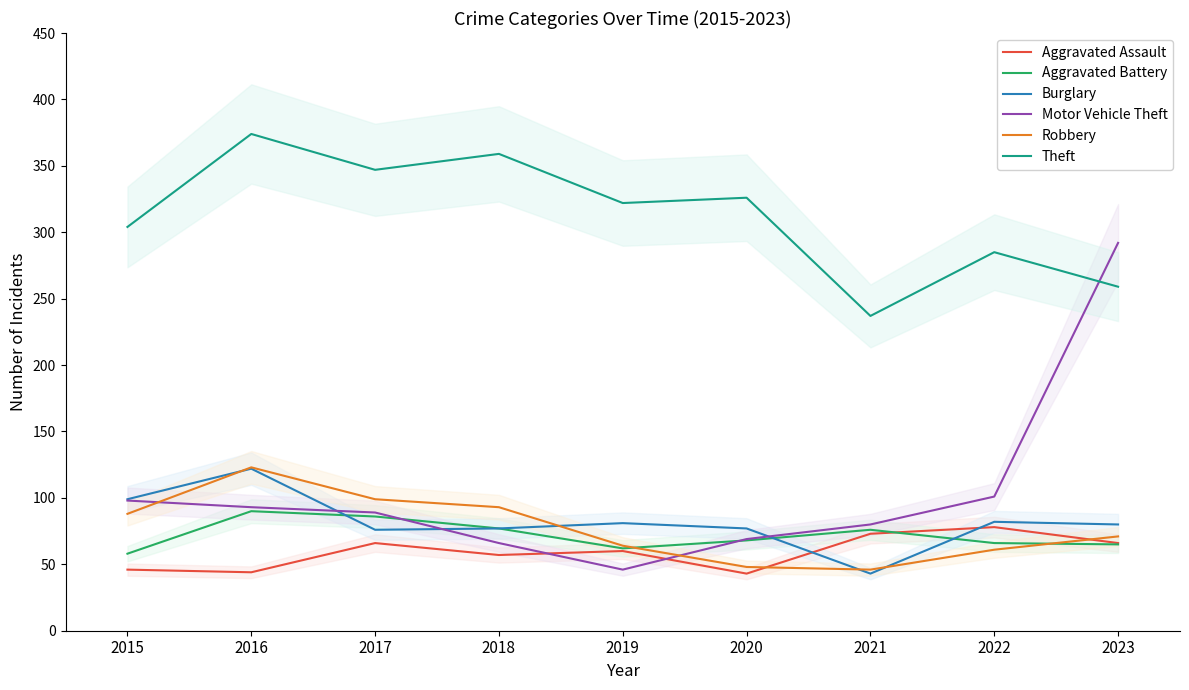

What is the maximum value for Aggravated Battery?

90